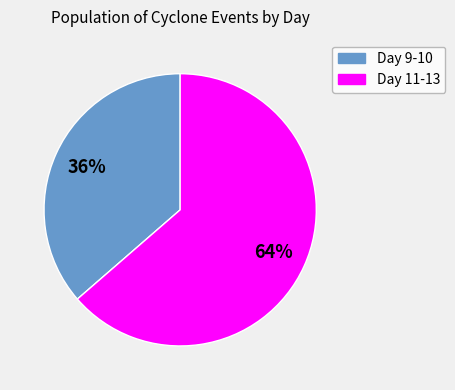

To the nearest percent, what is the average slice percentage?

50%